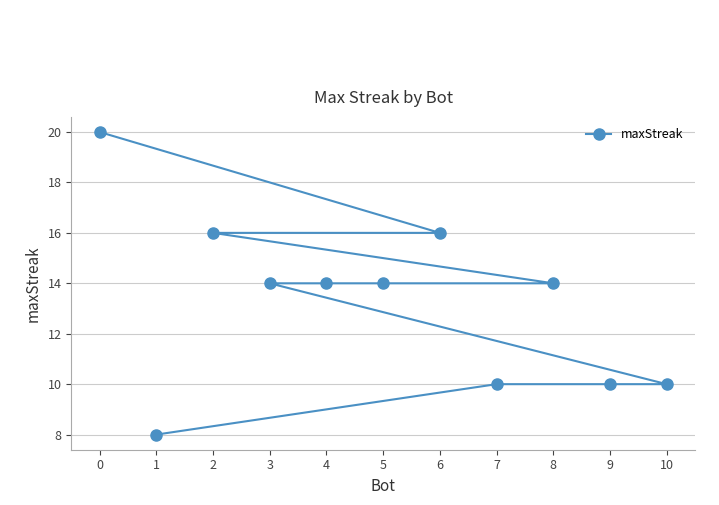

Reading left to right, extract all data points from this chart.

0=20	1=8	2=16	3=14	4=14	5=14	6=16	7=10	8=14	9=10	10=10